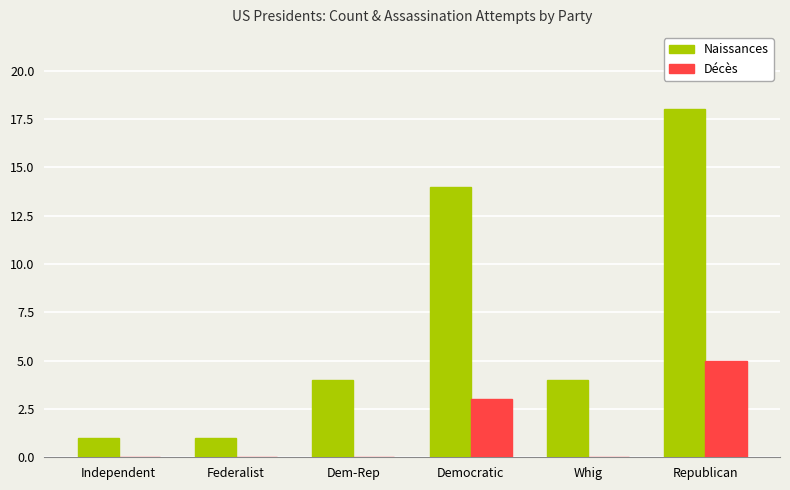

Are the bars grouped side by side (vs. stacked)?

Yes